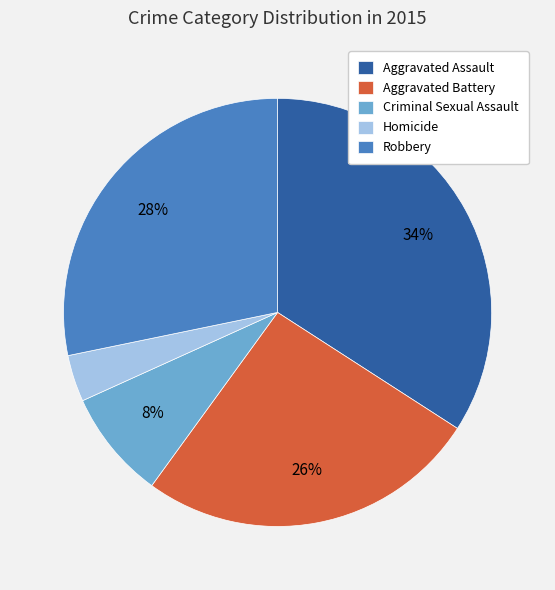

The Aggravated Assault slice represents 34% of the pie. True or false?

True